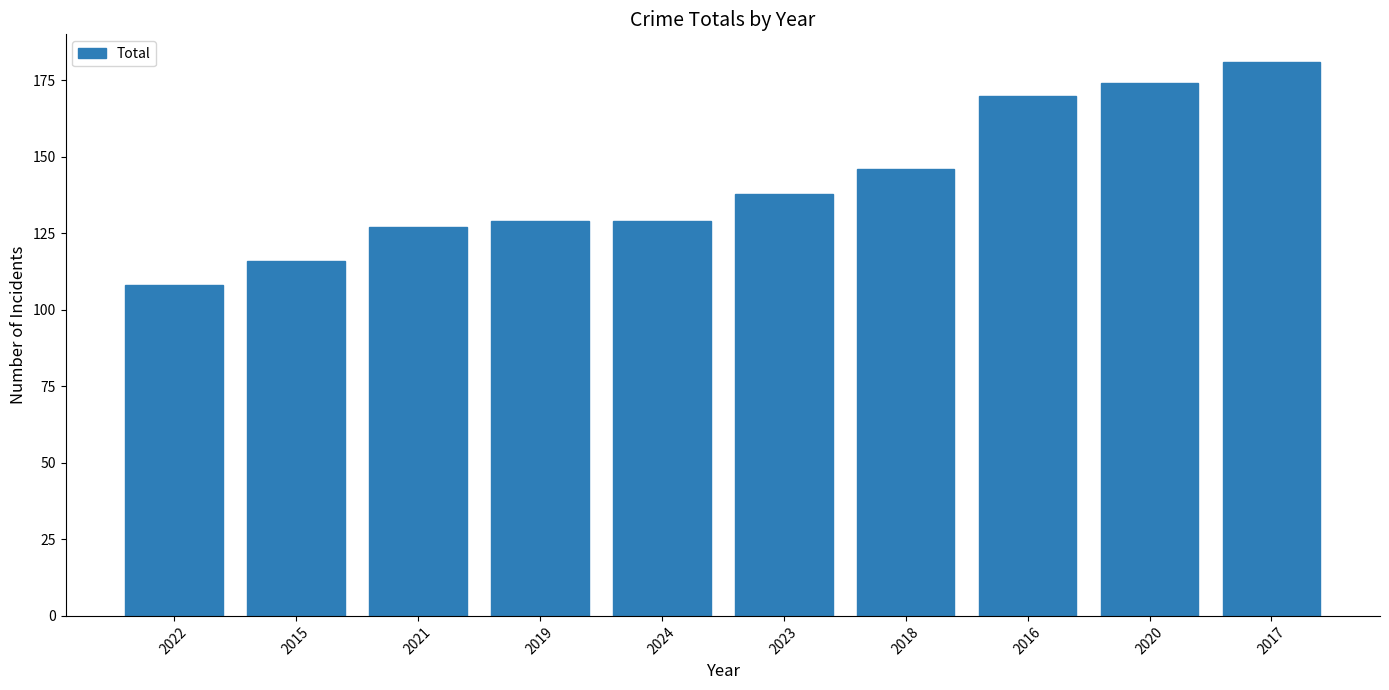

What is the minimum value shown in the chart?

108